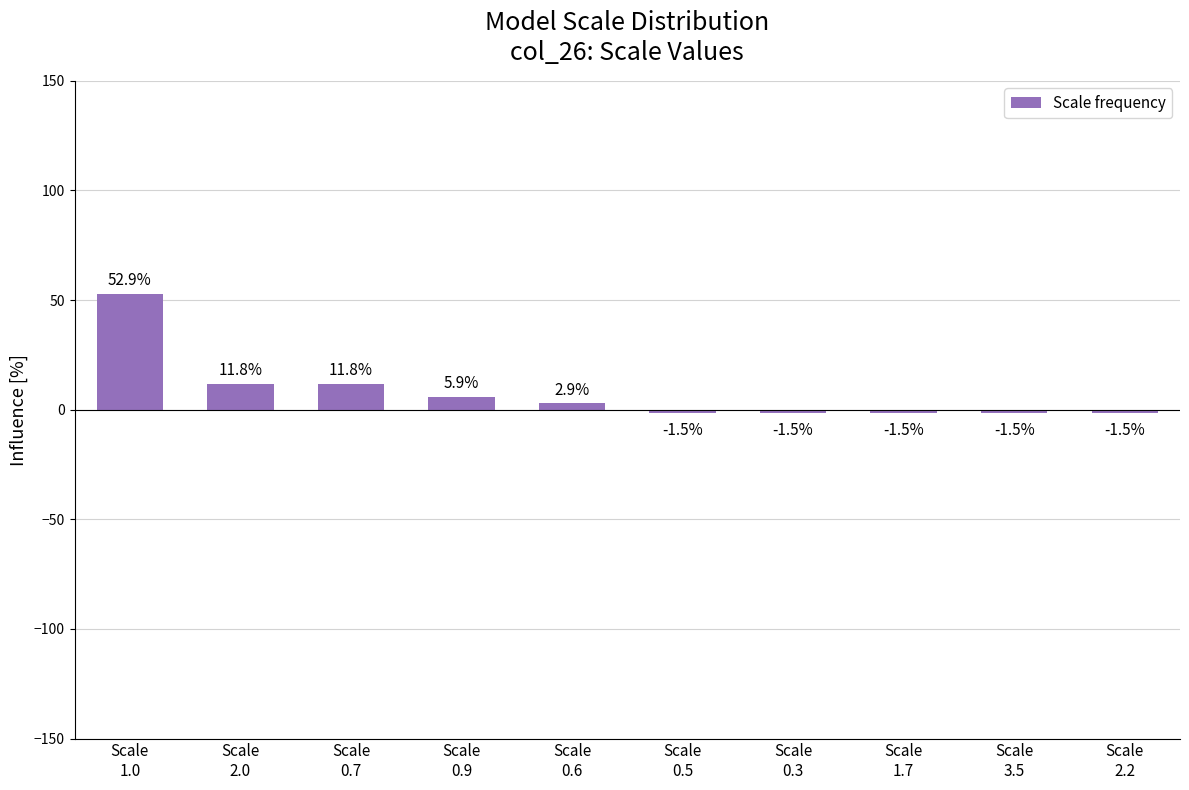

How many bars are there in total?

10